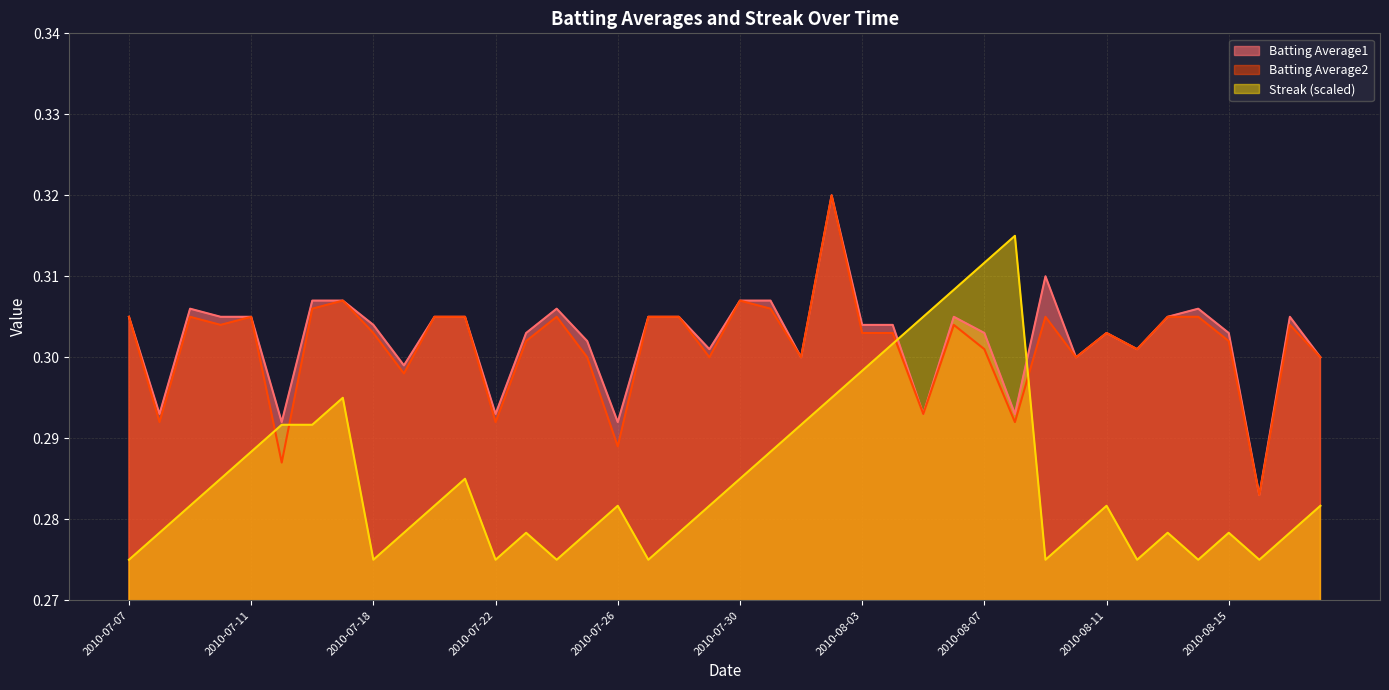

Which series has the widest spread of values?

Streak (scaled)